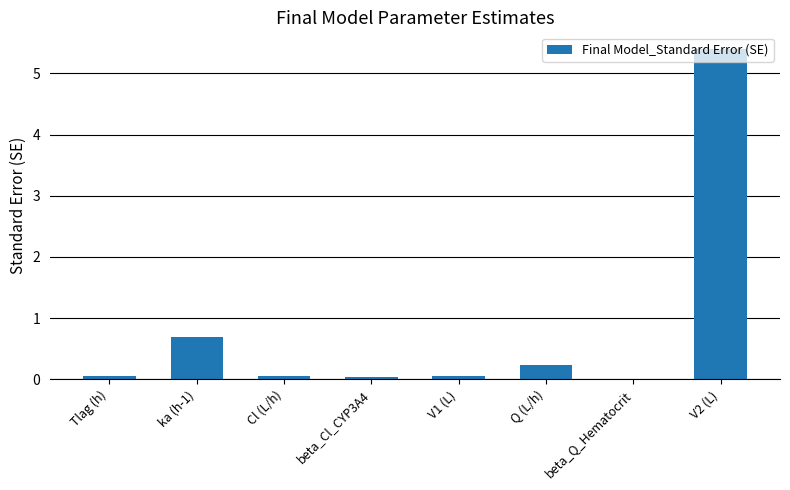

Count the number of categories in the chart.

8